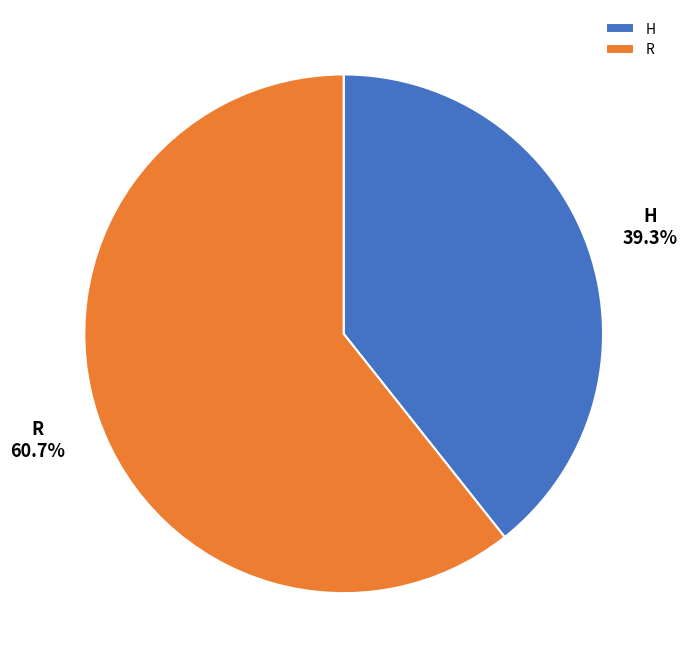

Count the number of slices in the pie.

2